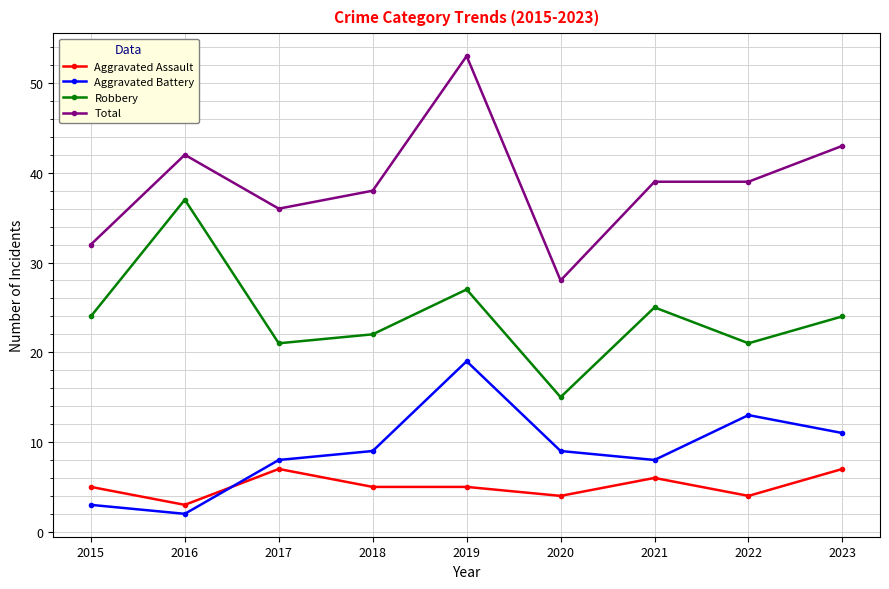

What is the average value of the Total series?

39